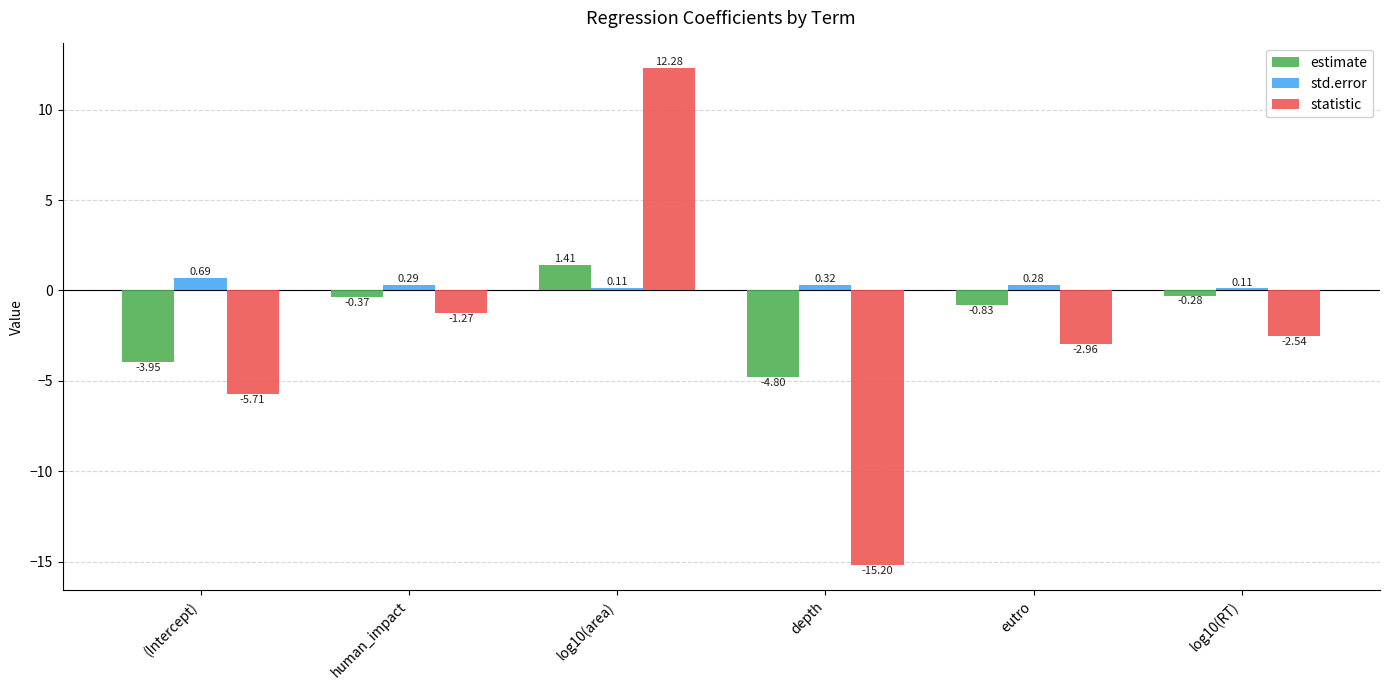

What is the label of the 4th bar from the left?

depth